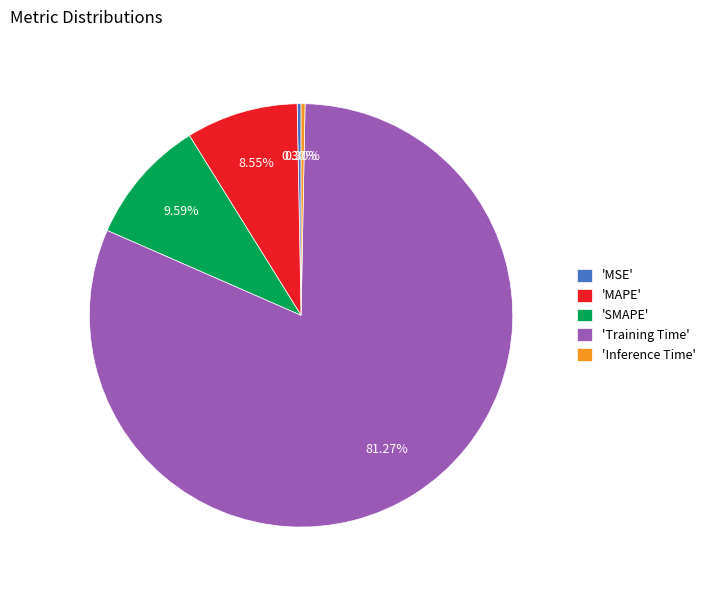

Do 'SMAPE' and 'Training Time' together represent more than half of the pie?

Yes